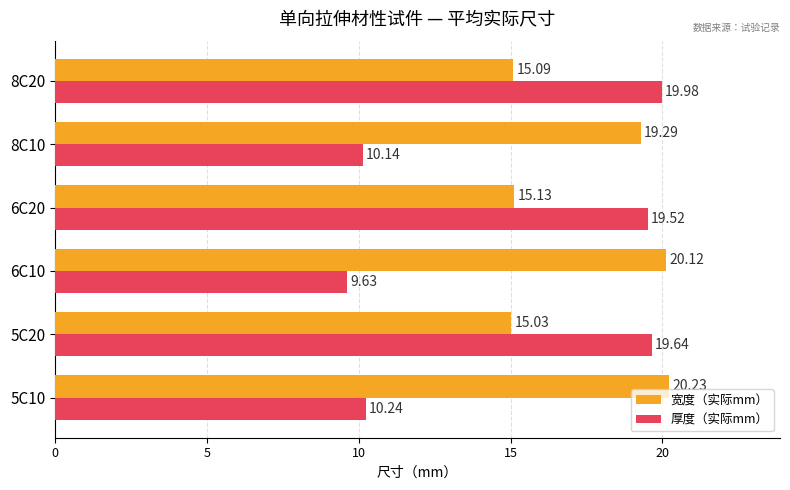

Rank the series by their average value, from lowest to highest.

厚度（实际mm）, 宽度（实际mm）